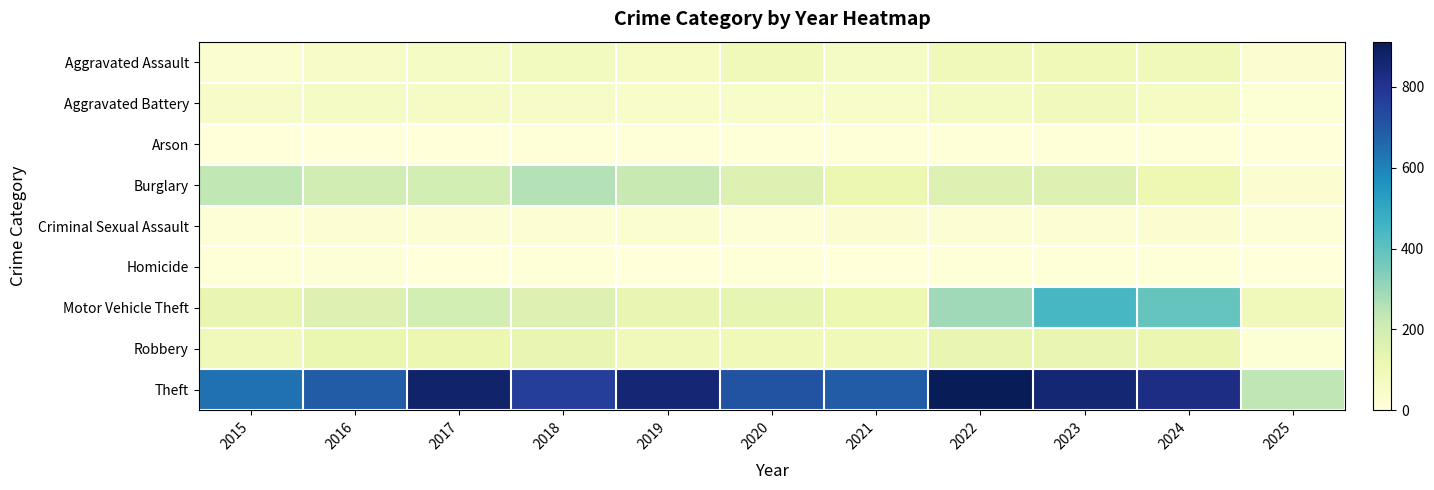

Between 2019 and 2021, which series saw the biggest shift?

Theft